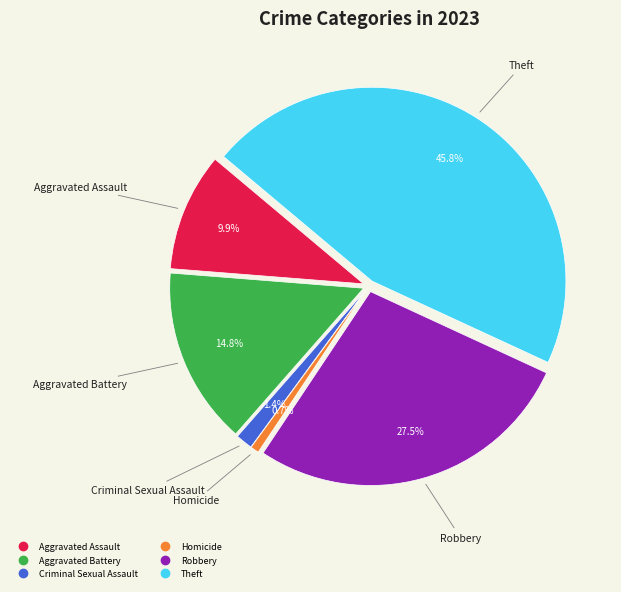

Which slice is the largest?

Theft